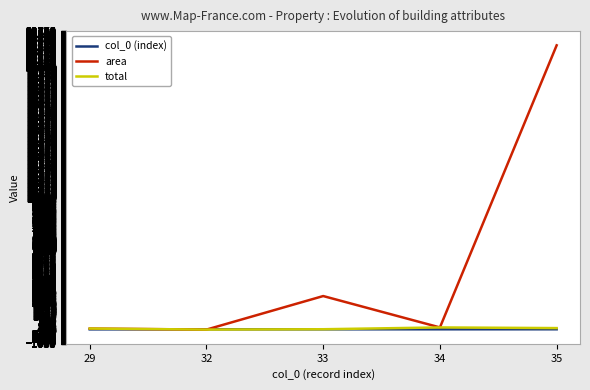

What is the value of the total point at the 4th from the left?

175.6